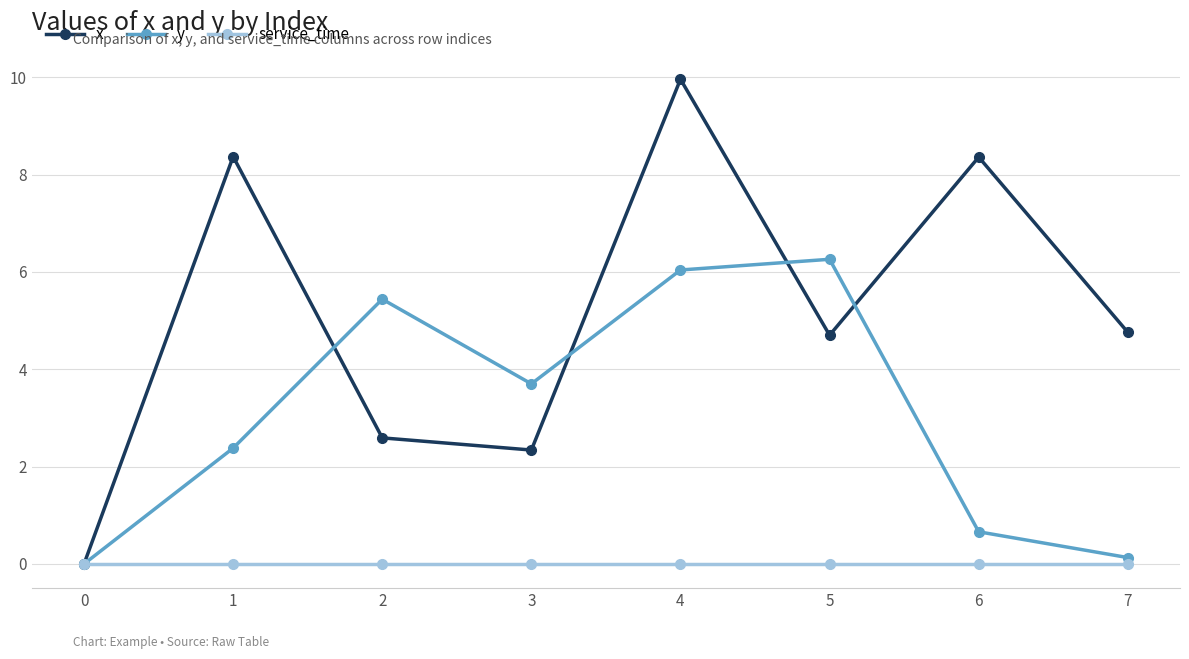

Does the chart have visible grid lines?

Yes